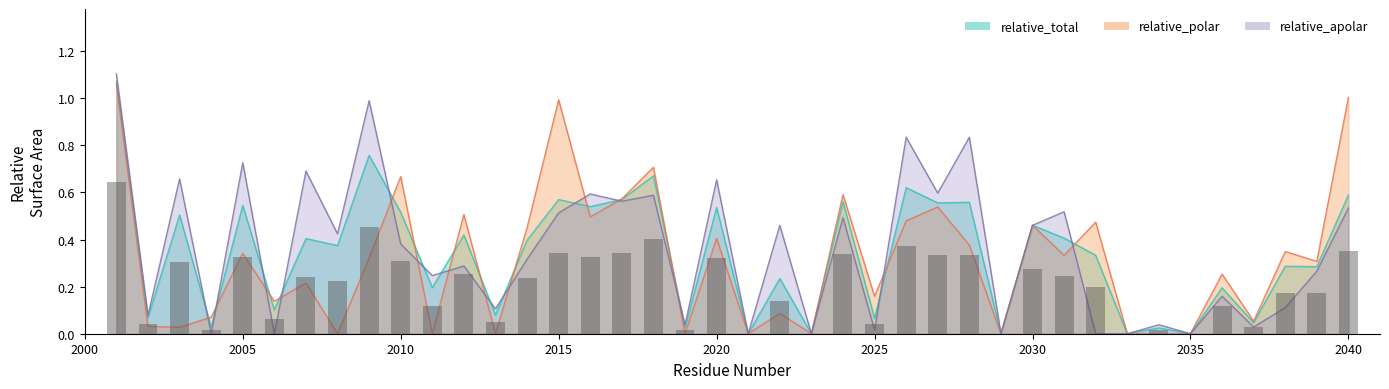

Reading right to left, what are all the values shown in this chart?

relative_total: 2040=0.6	2039=0.3	2038=0.3	2037=0.0	2036=0.2	2035=0.0	2034=0.0	2033=0.0	2032=0.3	2031=0.4	2030=0.5	2029=0.0	2028=0.6	2027=0.6	2026=0.6	2025=0.1	2024=0.6	2023=0.0	2022=0.2	2021=0.0	2020=0.5	2019=0.0	2018=0.7	2017=0.6	2016=0.5	2015=0.6	2014=0.4	2013=0.1	2012=0.4	2011=0.2	2010=0.5	2009=0.8	2008=0.4	2007=0.4	2006=0.1	2005=0.5	2004=0.0	2003=0.5	2002=0.1	2001=1.1
relative_polar: 2040=1.0	2039=0.3	2038=0.3	2037=0.1	2036=0.3	2035=0.0	2034=0.0	2033=0.0	2032=0.5	2031=0.3	2030=0.5	2029=0.0	2028=0.4	2027=0.5	2026=0.5	2025=0.2	2024=0.6	2023=0.0	2022=0.1	2021=0.0	2020=0.4	2019=0.0	2018=0.7	2017=0.6	2016=0.5	2015=1.0	2014=0.5	2013=0.0	2012=0.5	2011=0.0	2010=0.7	2009=0.3	2008=0.0	2007=0.2	2006=0.1	2005=0.3	2004=0.1	2003=0.0	2002=0.0	2001=1.1
relative_apolar: 2040=0.5	2039=0.3	2038=0.1	2037=0.0	2036=0.2	2035=0.0	2034=0.0	2033=0.0	2032=0.0	2031=0.5	2030=0.5	2029=0.0	2028=0.8	2027=0.6	2026=0.8	2025=0.0	2024=0.5	2023=0.0	2022=0.5	2021=0.0	2020=0.7	2019=0.0	2018=0.6	2017=0.6	2016=0.6	2015=0.5	2014=0.3	2013=0.1	2012=0.3	2011=0.2	2010=0.4	2009=1.0	2008=0.4	2007=0.7	2006=0.0	2005=0.7	2004=0.0	2003=0.7	2002=0.1	2001=1.1